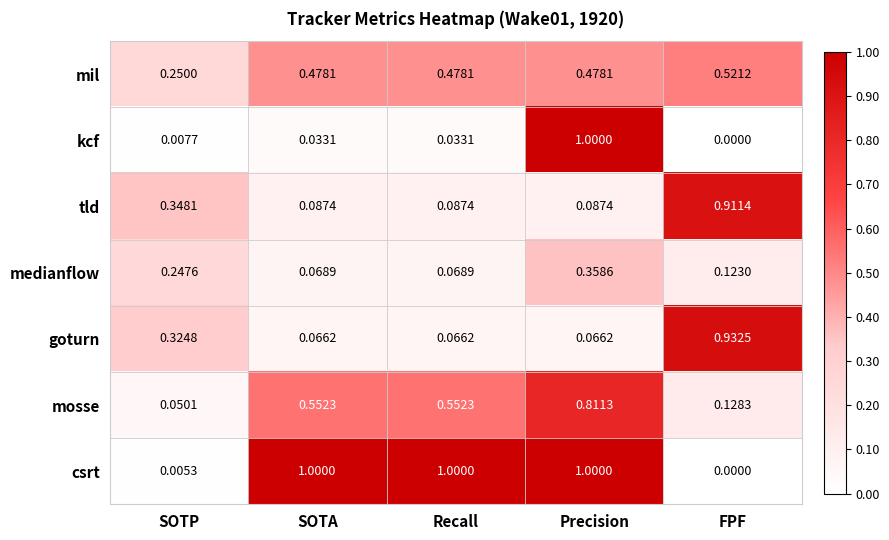

At which label is kcf closest to 0?

FPF